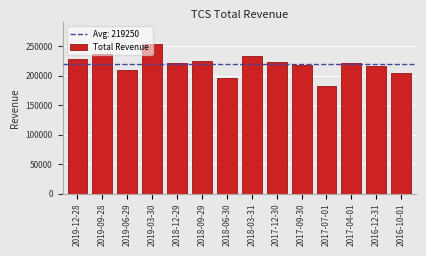

Is it true that the value at 2018-09-29 is 224500?

True